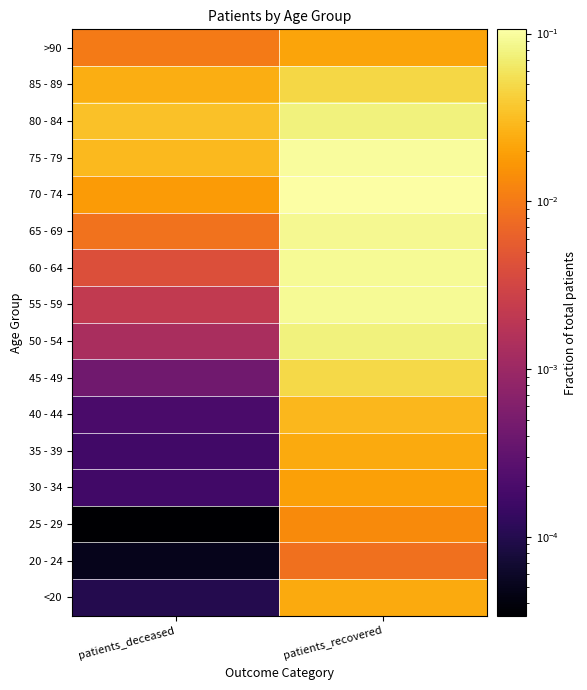

What is the total value across all series at patients_recovered?

0.9